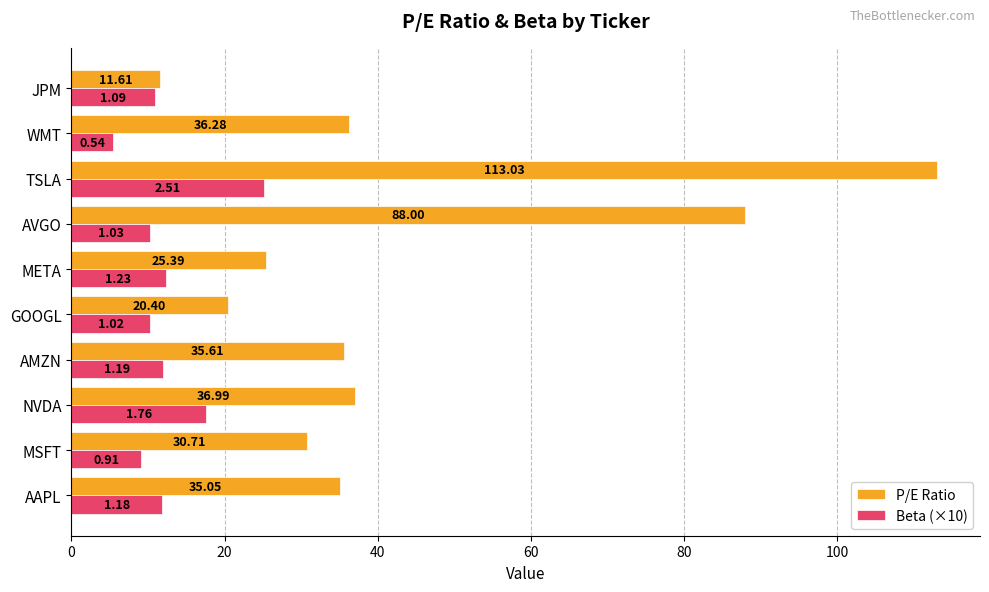

At how many categories does at least one series exceed 62?

2